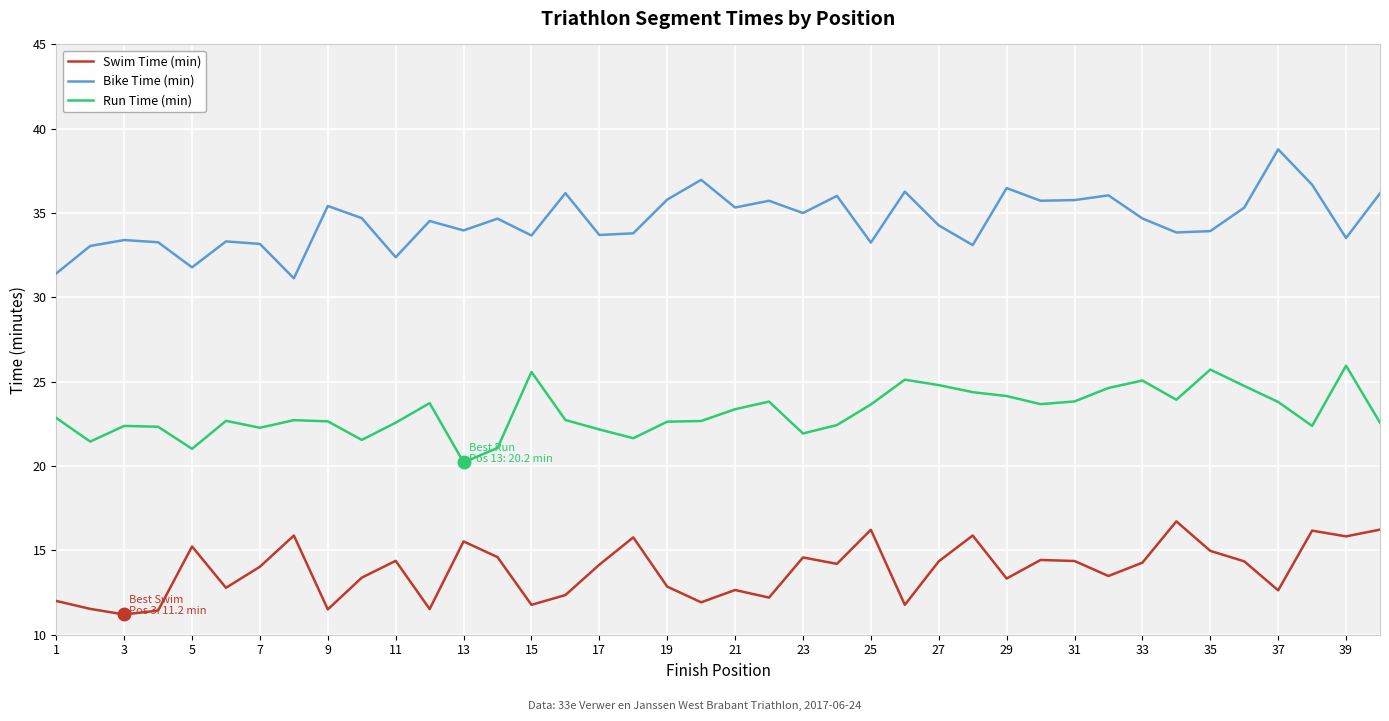

What is the maximum value for Bike Time (min)?

38.8